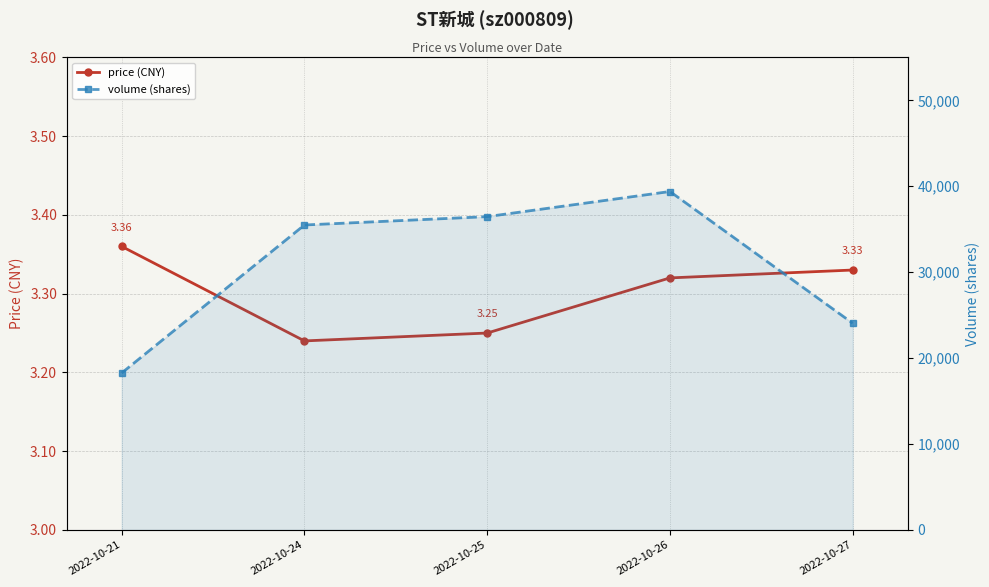

At how many categories does at least one series exceed 21340?

4